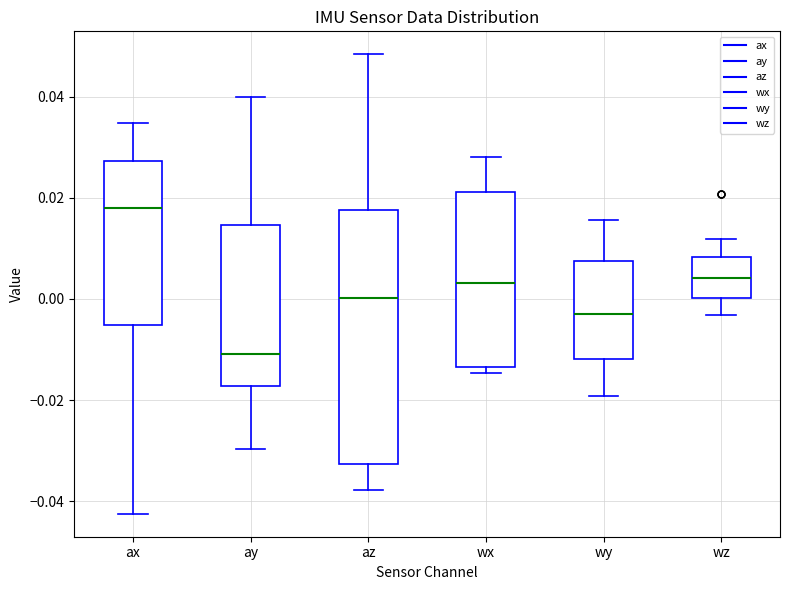

Reading left to right, read every box against the y-axis: the position of its median line, the range the box covers, and the ends of its whiskers. The values are not printed on the chart, so give them approximately, as read against the axis.

ax: median 0.018, box -0.006 to 0.028, whiskers -0.042 to 0.034
ay: median -0.010, box -0.018 to 0.014, whiskers -0.030 to 0.040
az: median 0.000, box -0.032 to 0.018, whiskers -0.038 to 0.048
wx: median 0.004, box -0.014 to 0.022, whiskers -0.014 (just below the box's lower edge) to 0.028
wy: median -0.002, box -0.012 to 0.008, whiskers -0.020 to 0.016
wz: median 0.004, box 0.000 to 0.008, whiskers -0.004 to 0.012